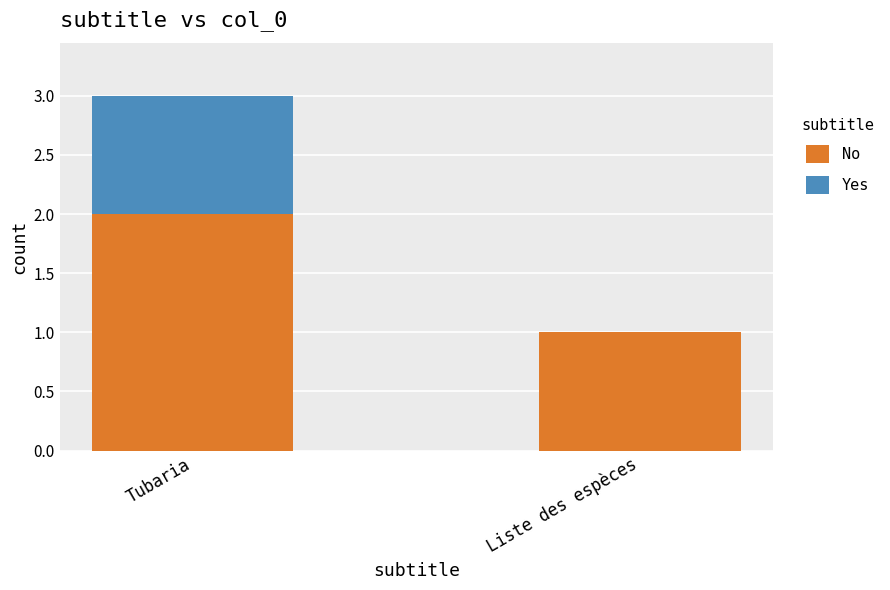

What are all the series names shown in the legend?

No, Yes